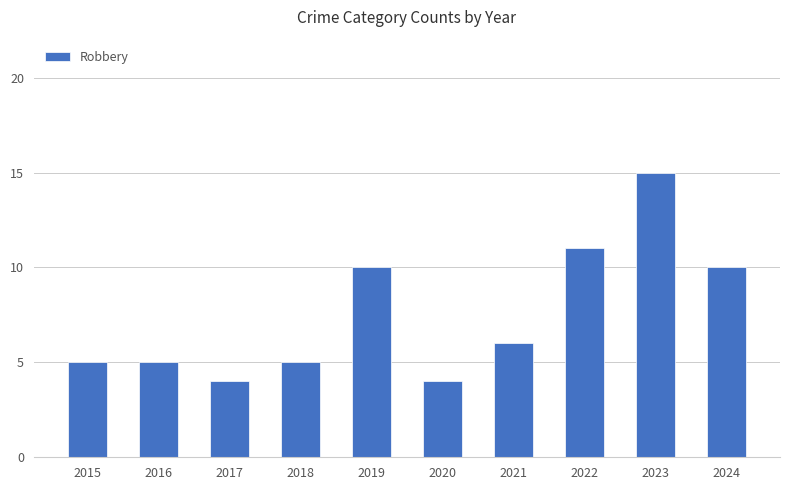

Which category has the highest value across all series?

2023